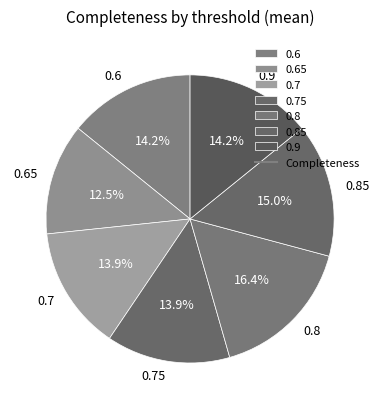

To the nearest percent, what is the difference between the largest and smallest slice percentages?

4%